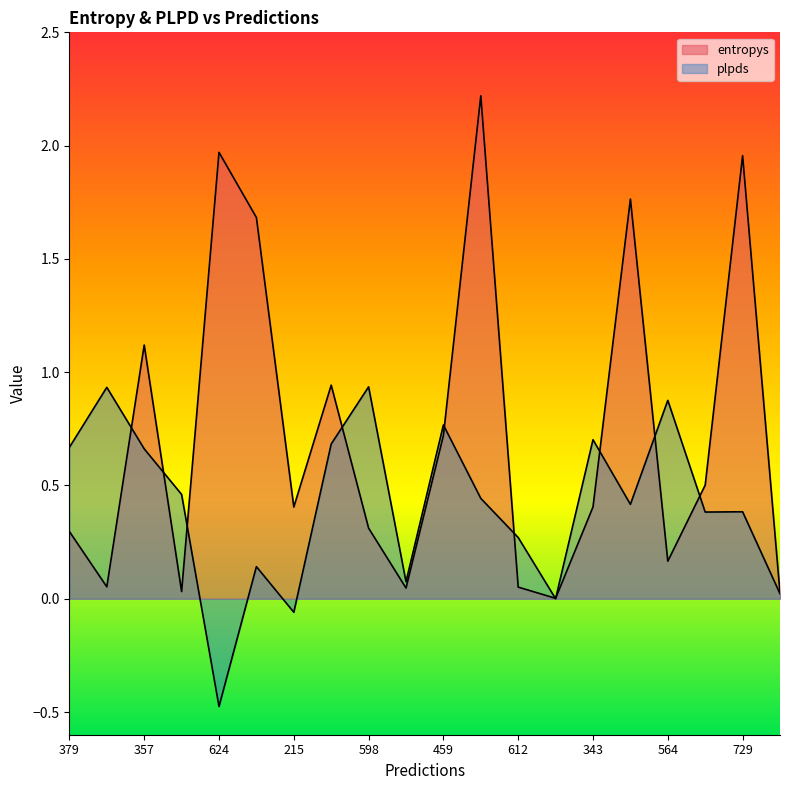

At which category is the sum across all series the highest?

144